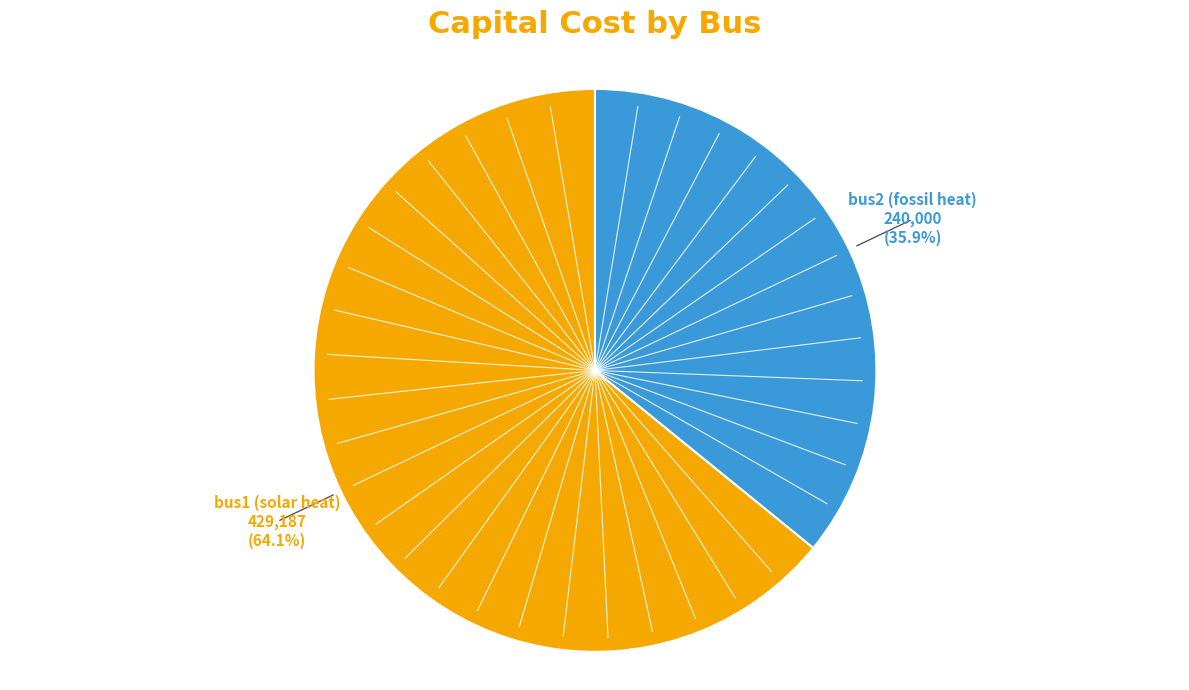

Does any single category account for the majority?

Yes